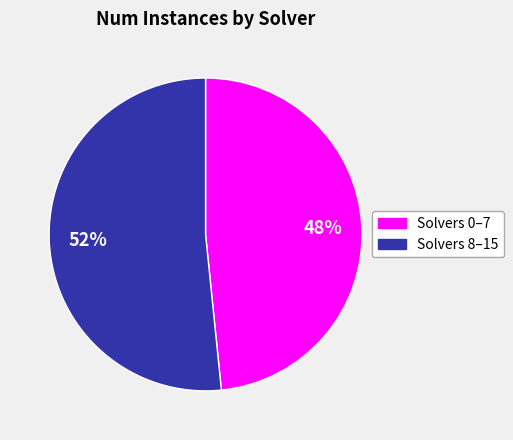

To the nearest percent, what is the average slice percentage?

50%